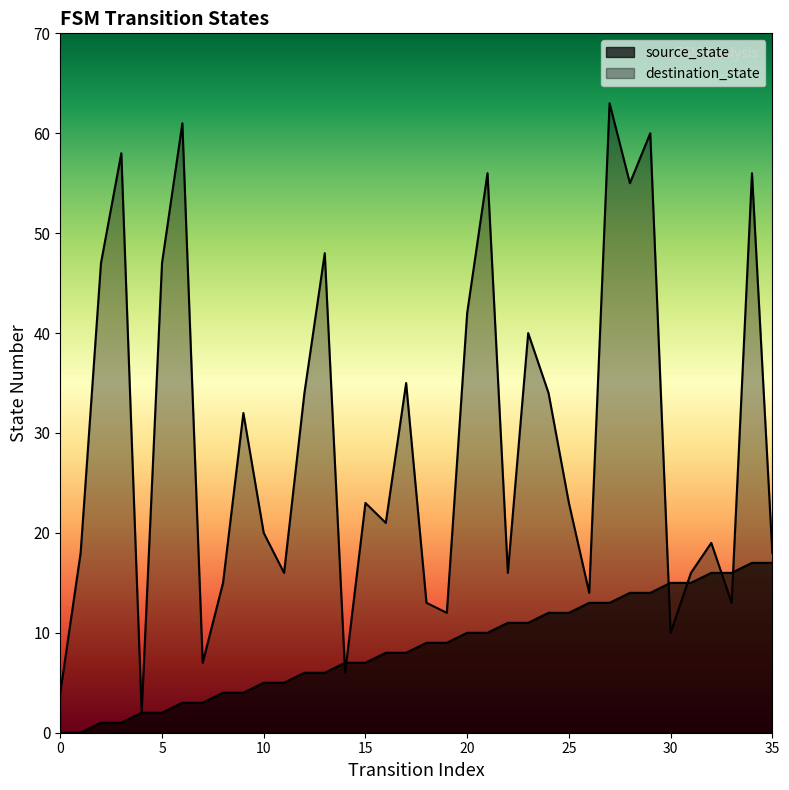

The destination_state series shows 32 at 27. True or false?

False